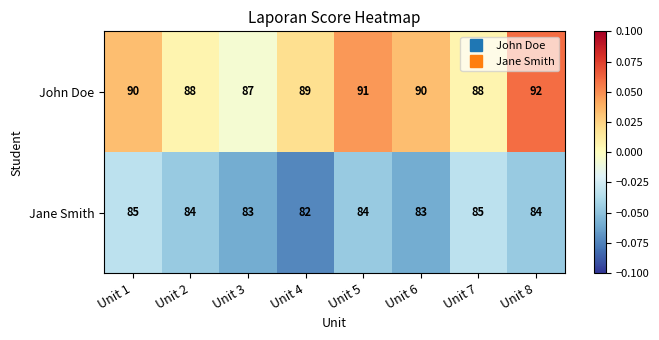

Which category has the lowest value across all series?

Unit 4